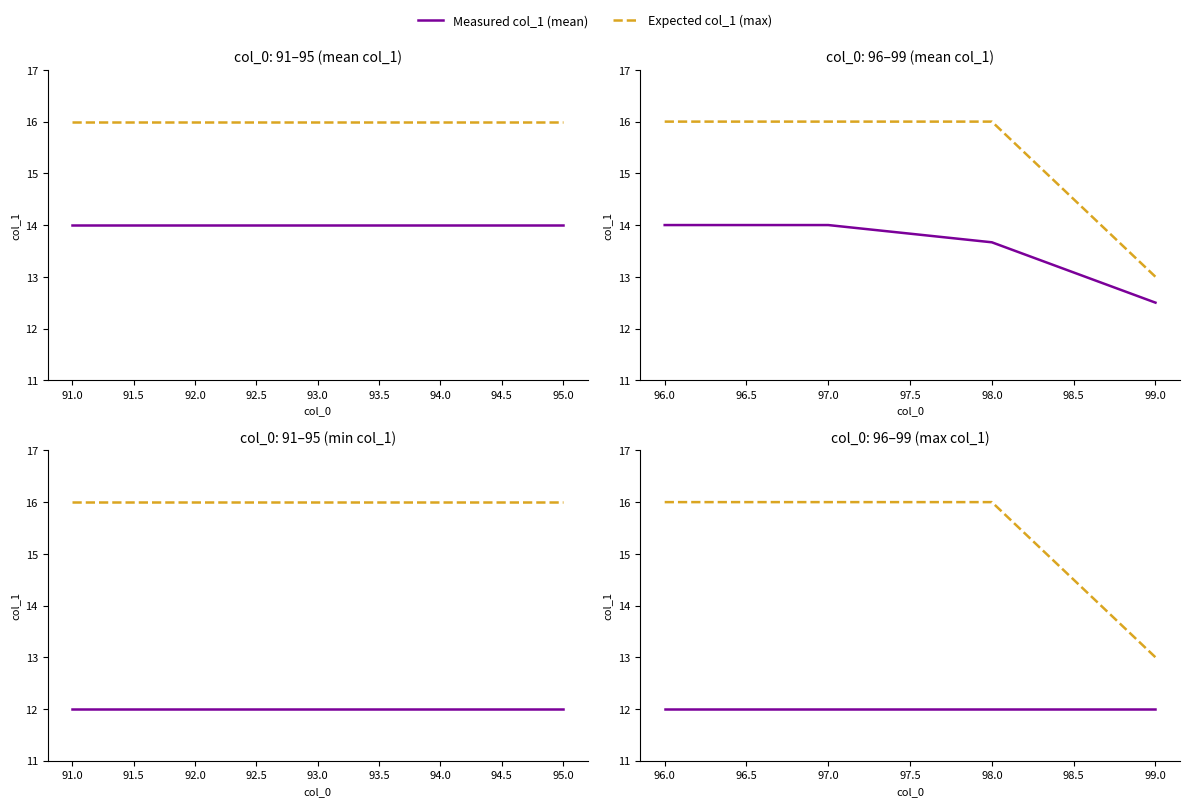

Rank the series at 96.0 from highest to lowest value.

Expected col_1 (max), Measured col_1 (mean)